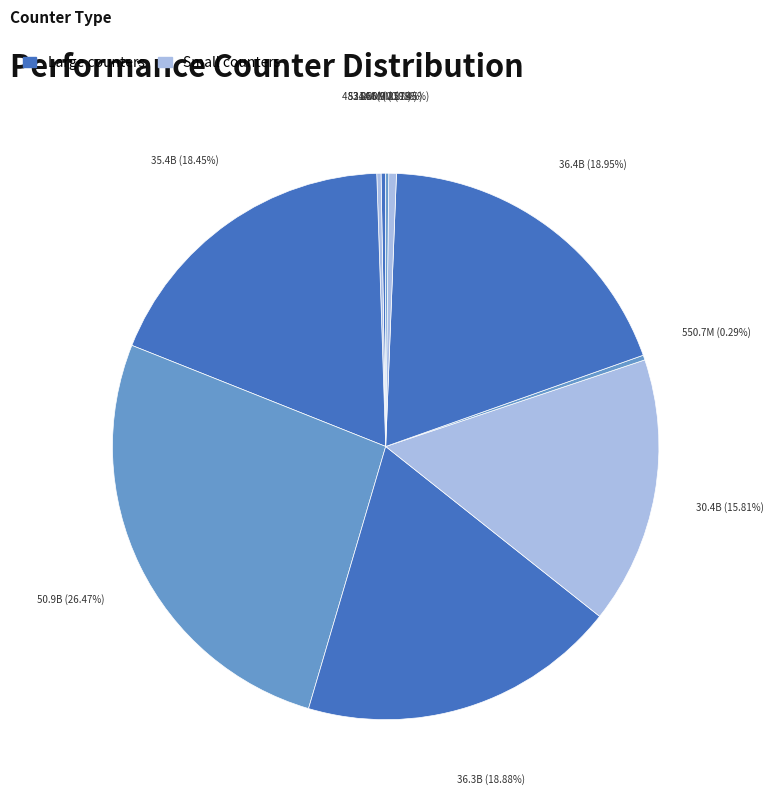

To the nearest percent, what is the average slice percentage?

10%